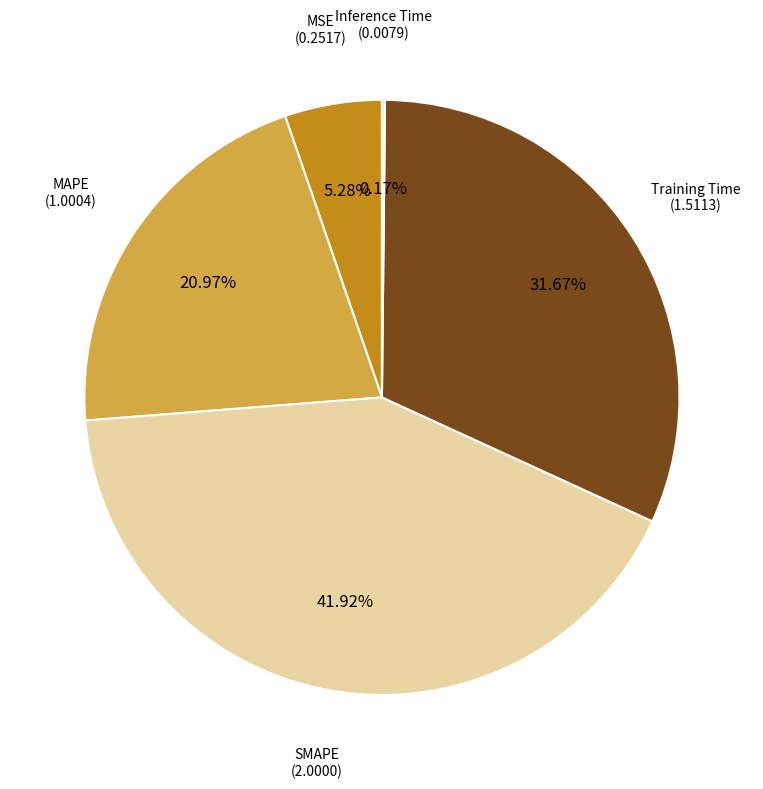

Is there a majority slice in this chart?

No